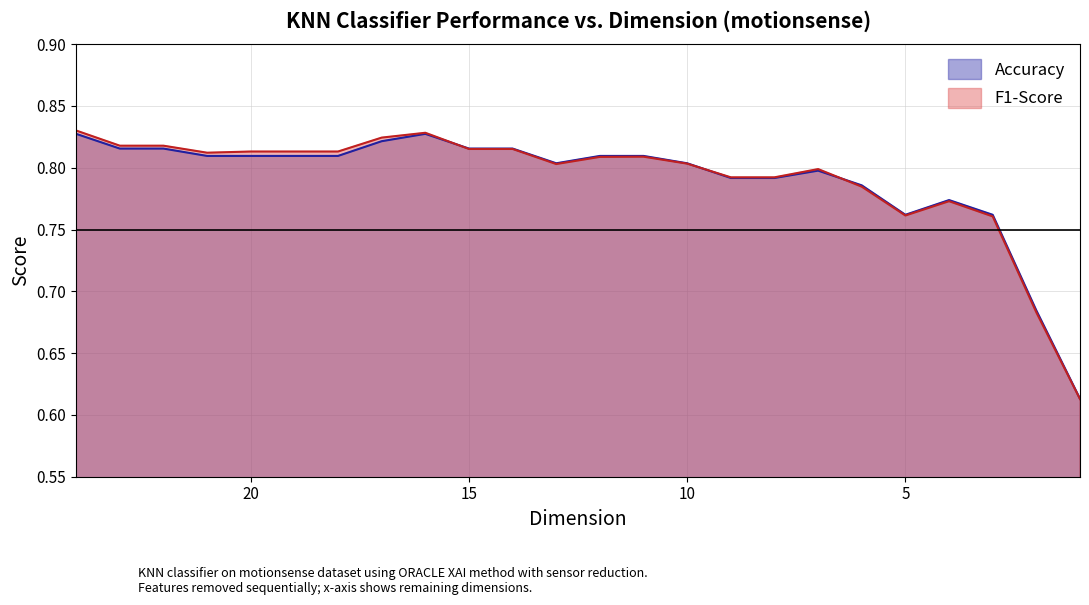

Which series has the largest total across all categories?

F1-Score